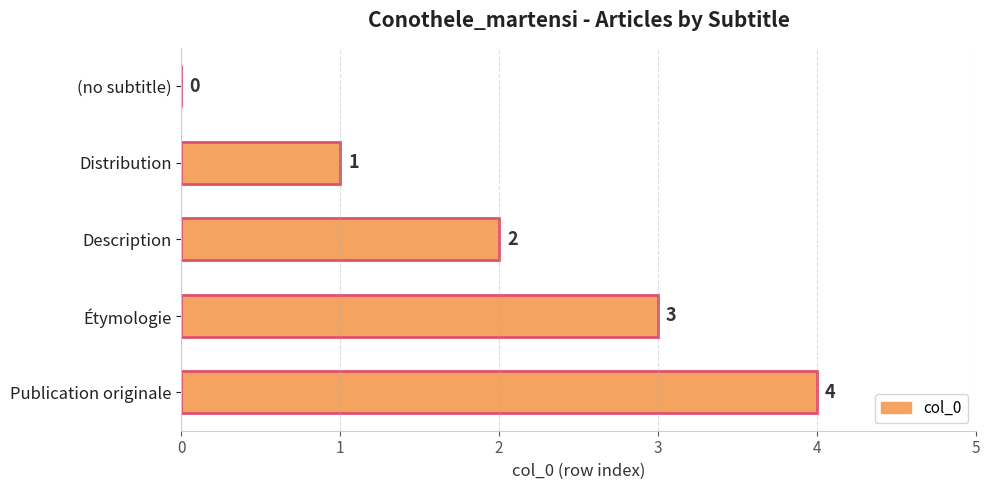

How many values are between 1 and 3?

3